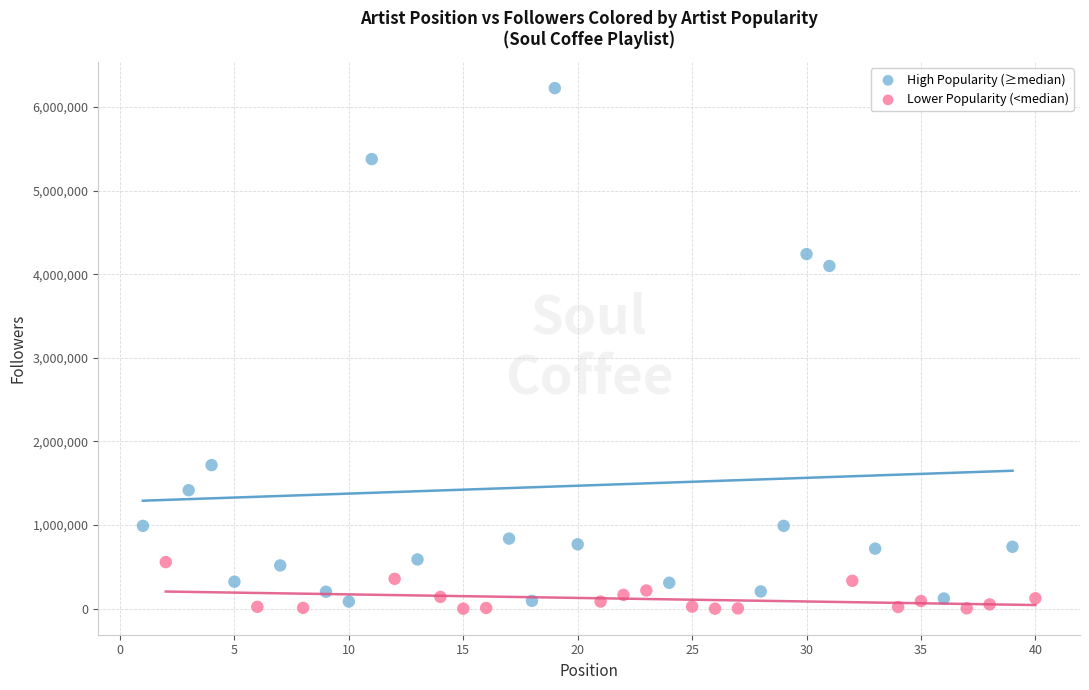

Which series has the widest spread of Y values?

High Popularity (≥median)